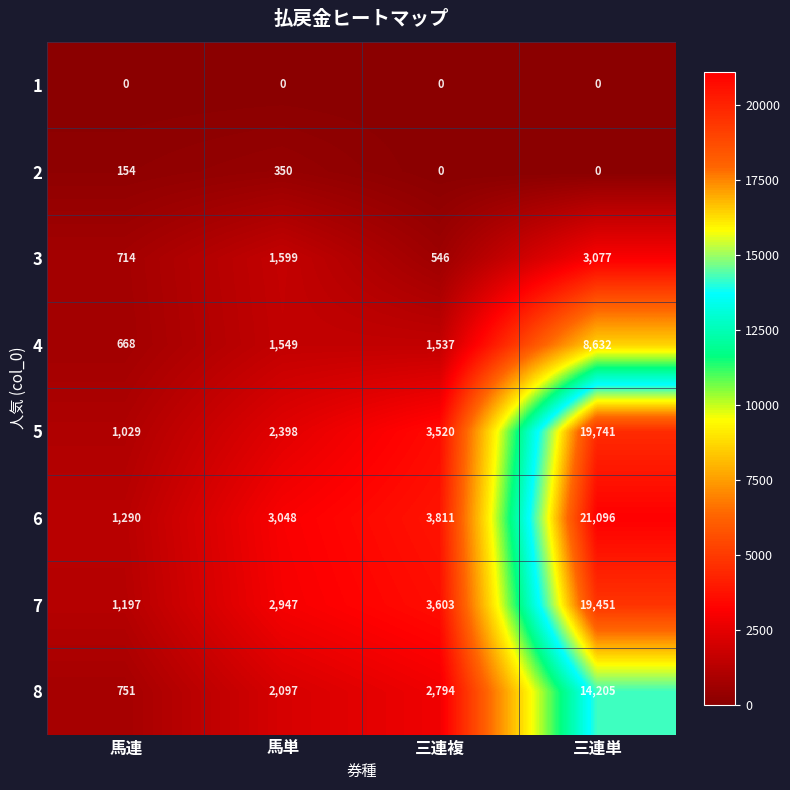

List the series in order of their peak value, highest first.

6, 5, 7, 8, 4, 3, 2, 1